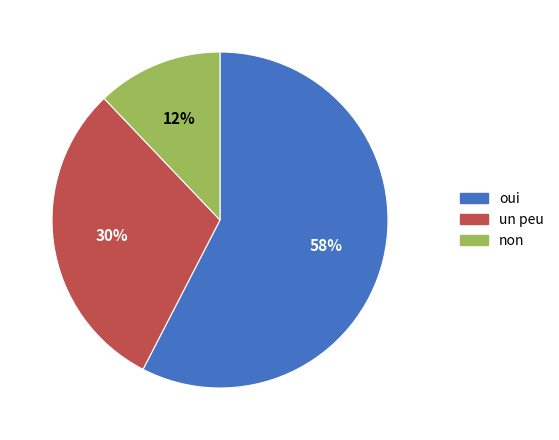

Count the number of slices in the pie.

3